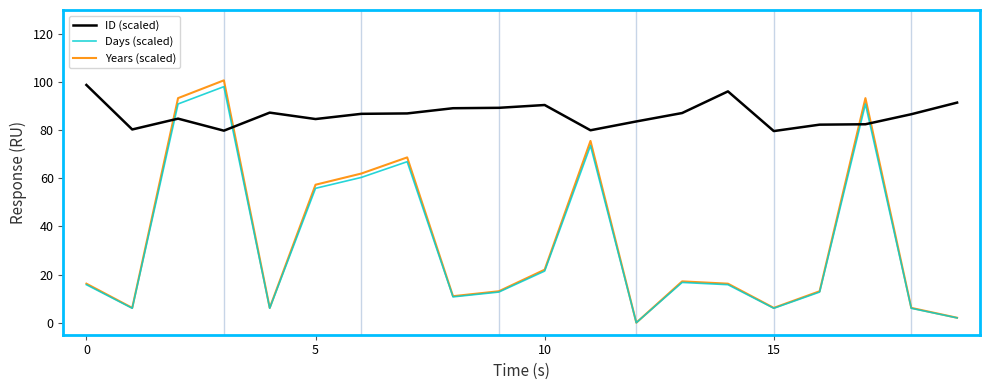

Which series has the widest spread of values?

Years (scaled)